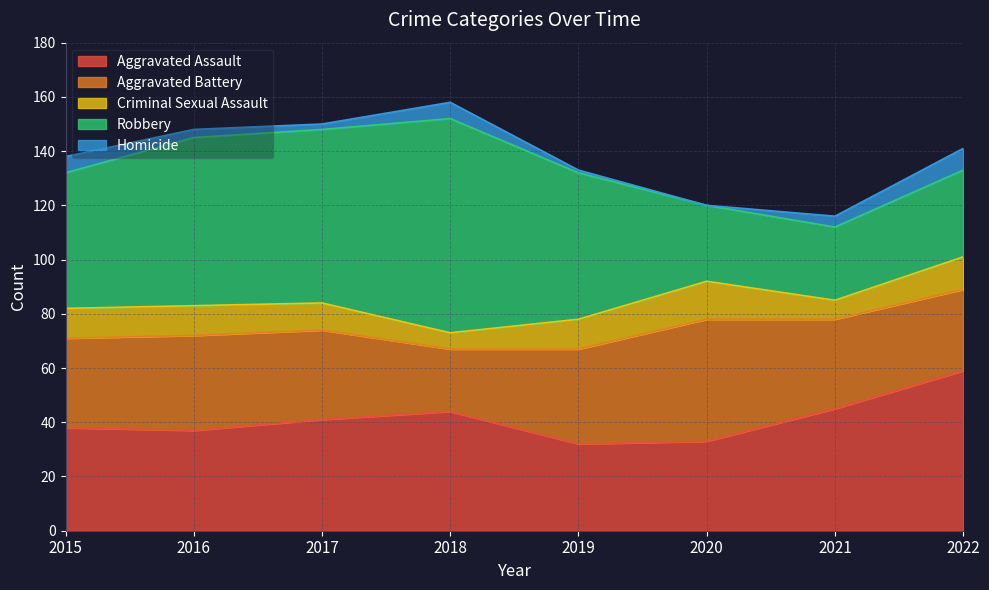

What is the difference between the Homicide values at 2019 and 2021?

3